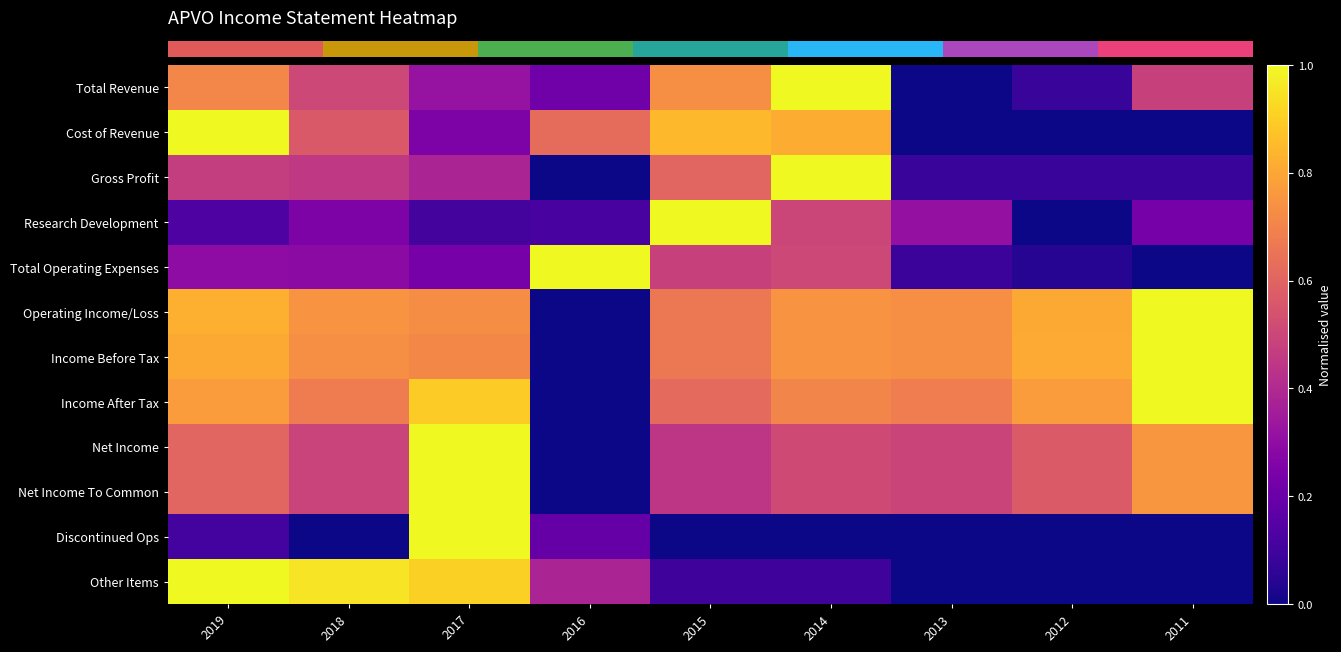

How many values in the Total Operating Expenses series exceed 0?

8